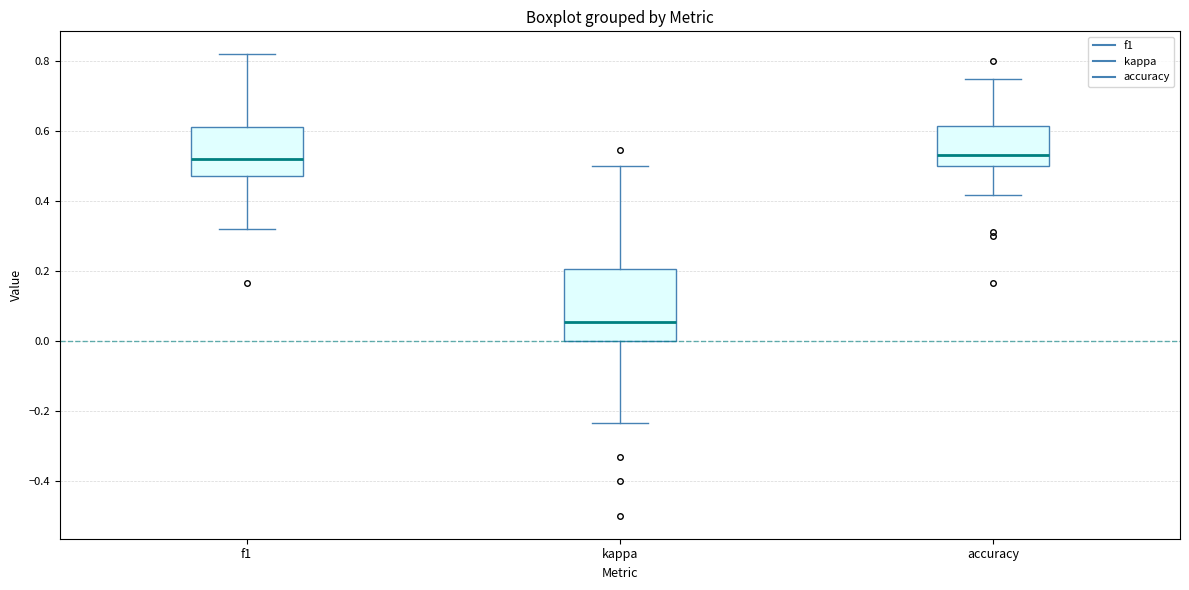

Which box is the tallest, from its lower edge to its upper edge?

kappa